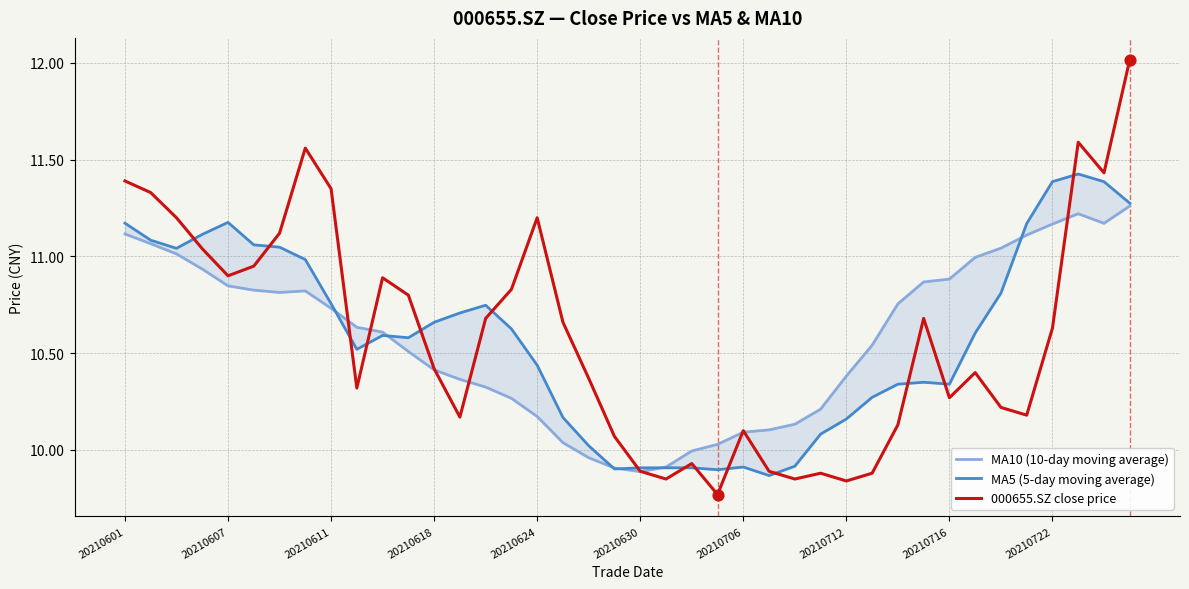

Where does the 000655.SZ close price series first go above 10?

20210601